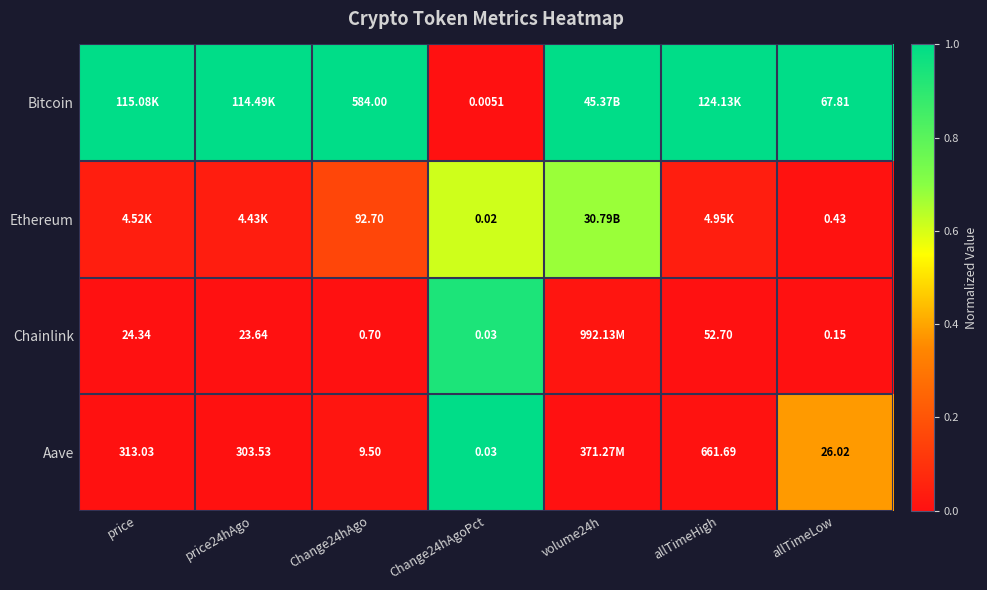

What is the difference between the highest and lowest values at volume24h?

1.0